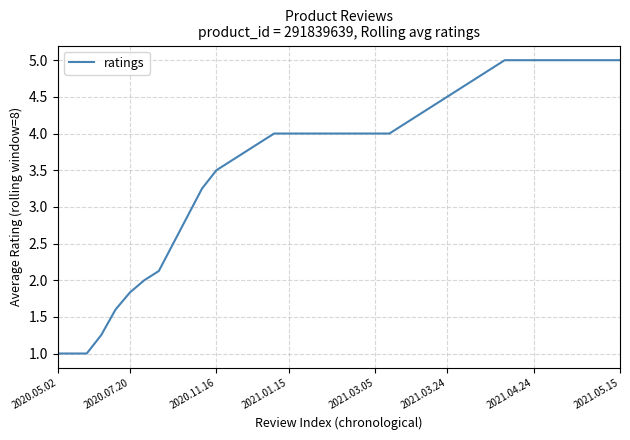

What is the maximum value shown in the chart?

5.0